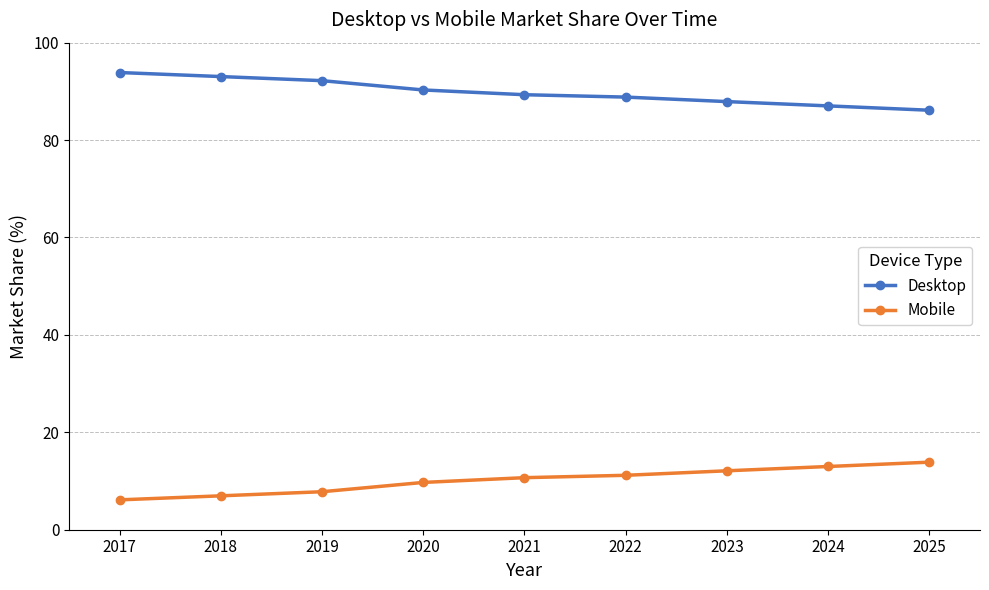

What is the difference between the highest and lowest values at 2024?

74.0